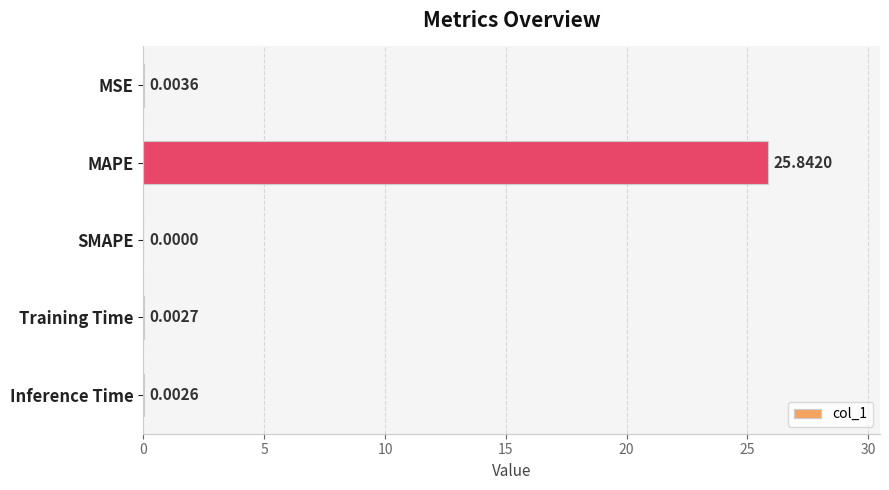

Which label corresponds to the largest value in the chart?

MAPE